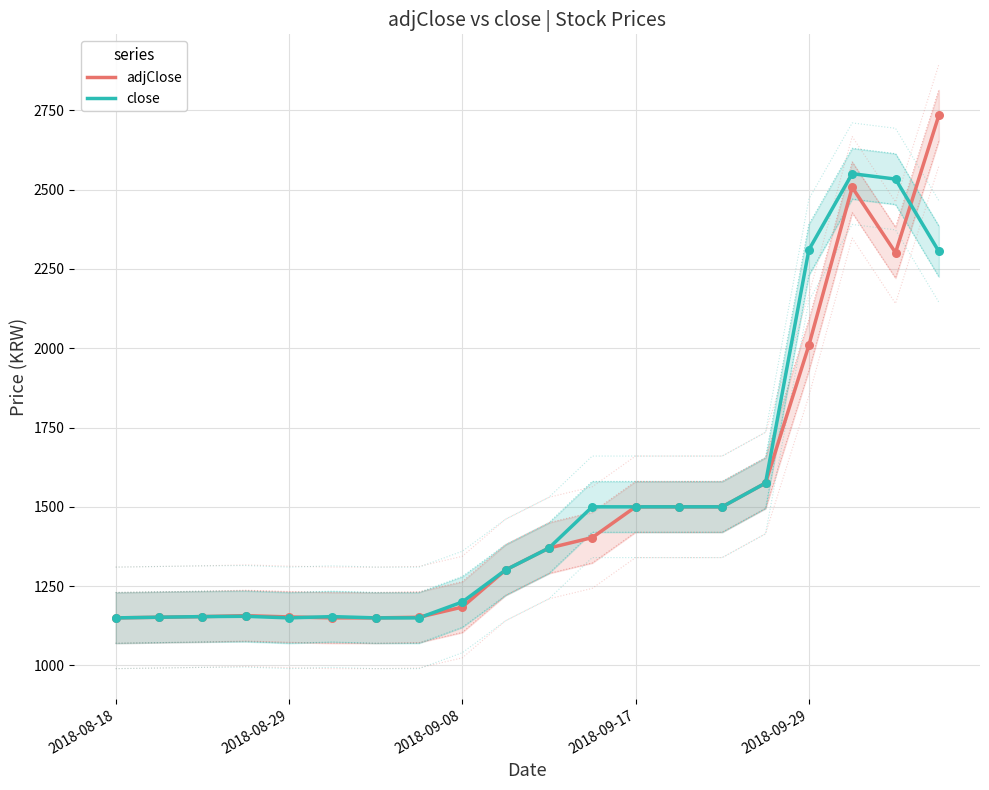

At how many categories does at least one series exceed 1767?

4